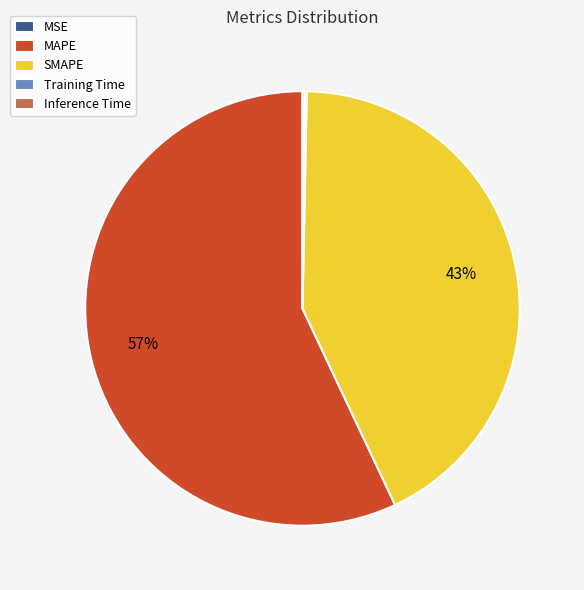

Combined, do MAPE and SMAPE account for over 50%?

Yes